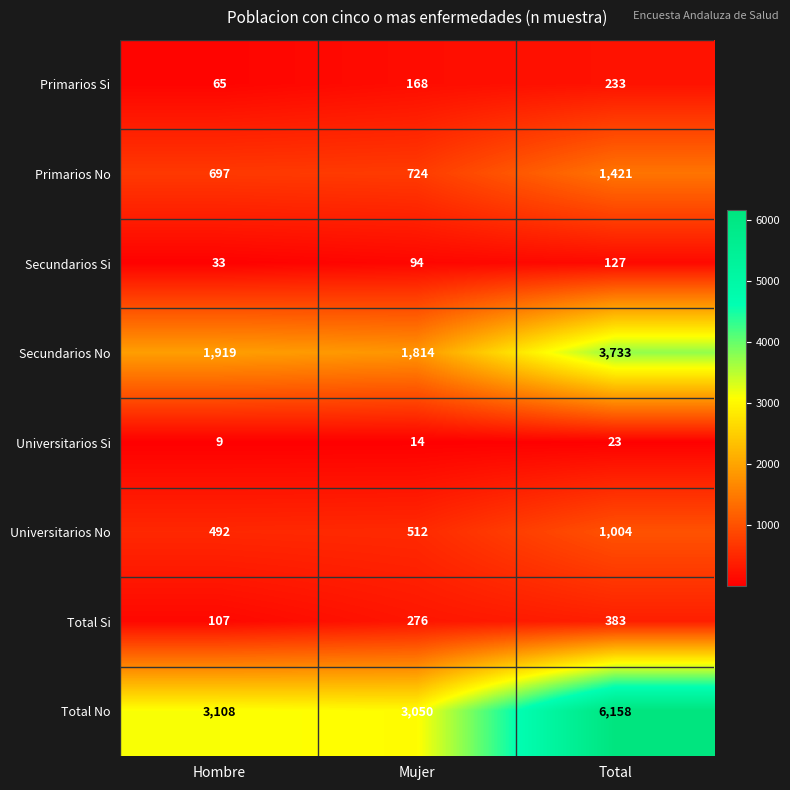

The value of Universitarios No at Mujer is 512. True or false?

True